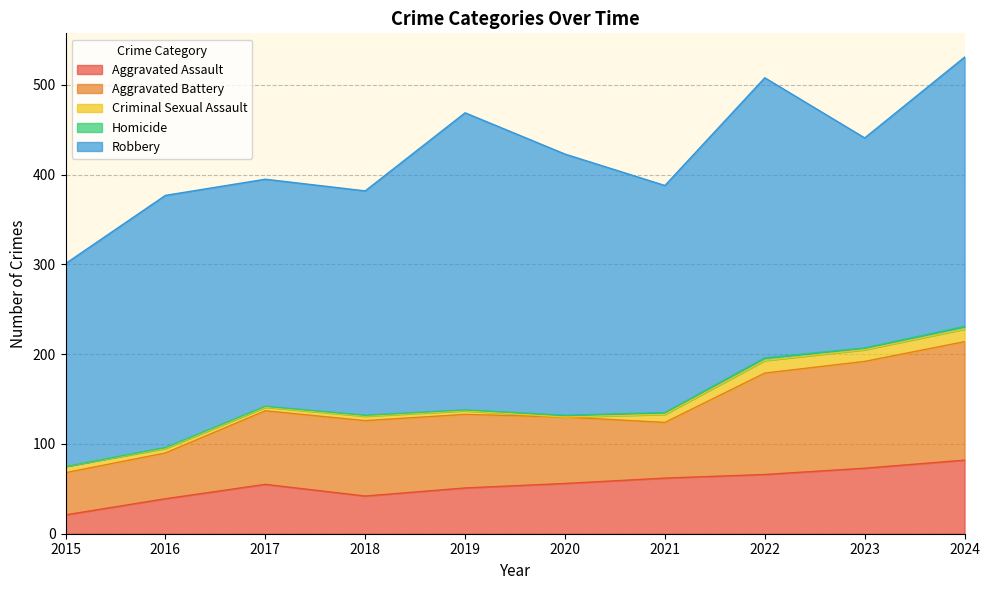

What is the greatest value displayed?

331